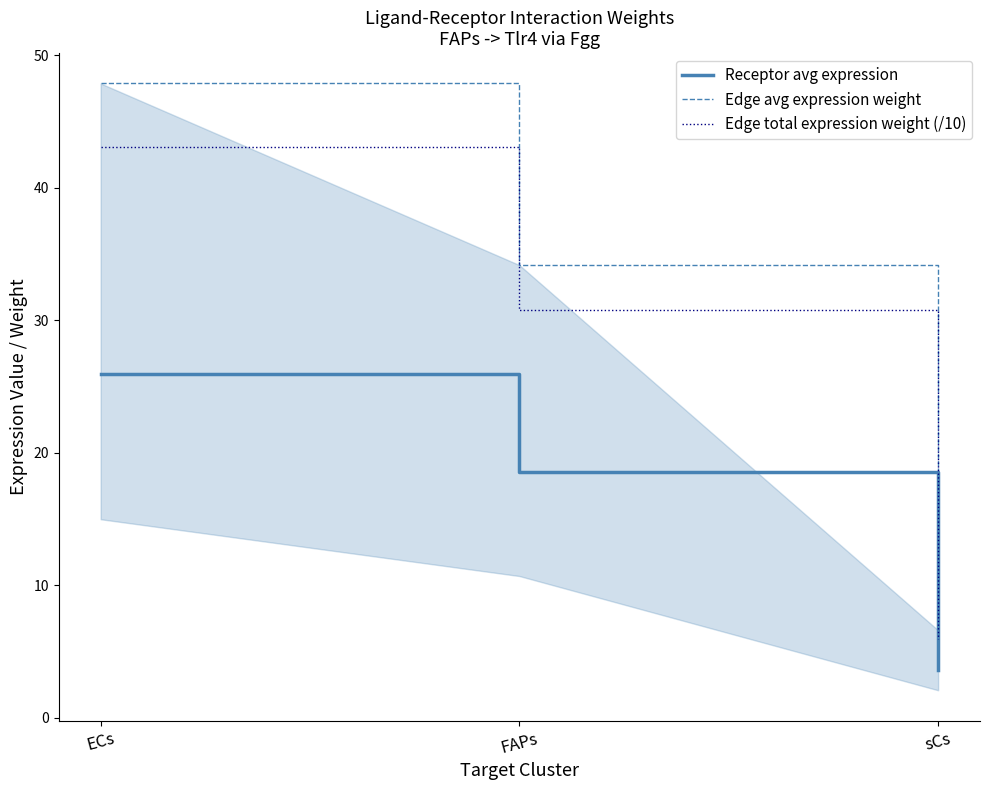

Which has a higher value, sCs or FAPs?

FAPs